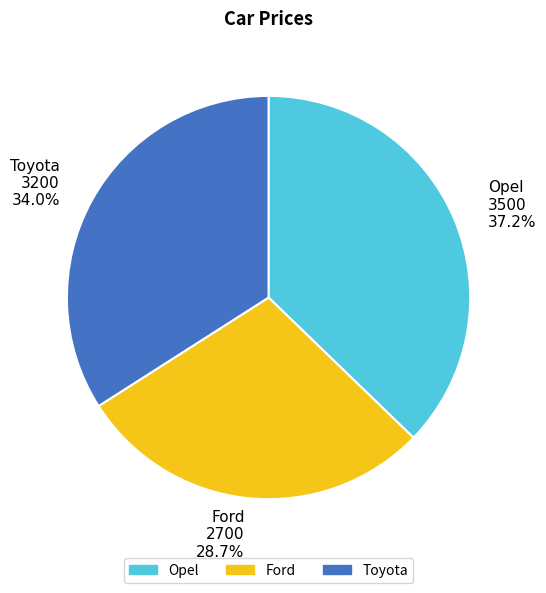

Is the sum of Toyota and Opel greater than half?

Yes